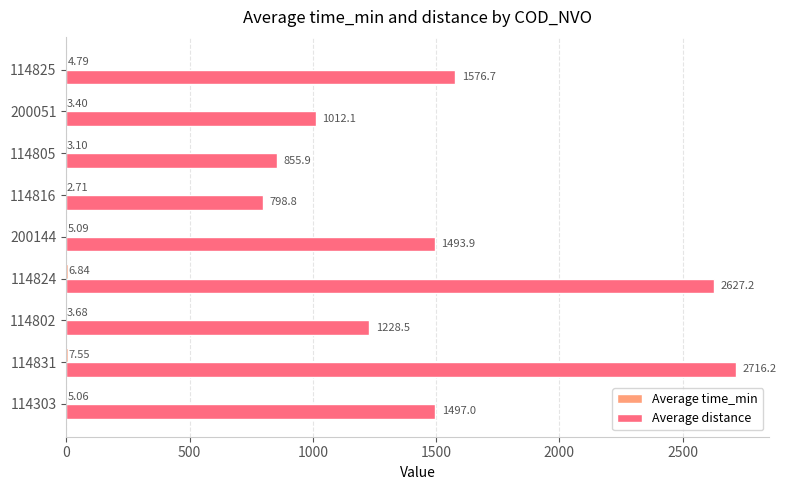

Which series changed the most between 114805 and 114825?

Average distance